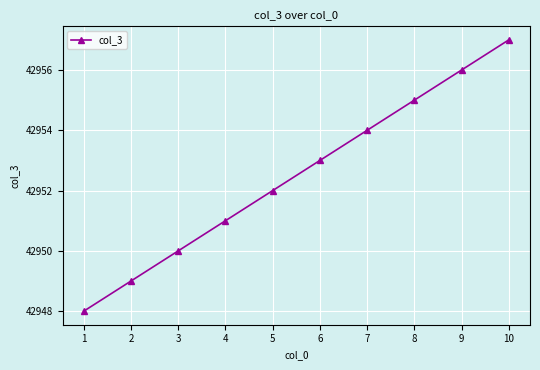

At which category does the chart reach its peak across all series?

10